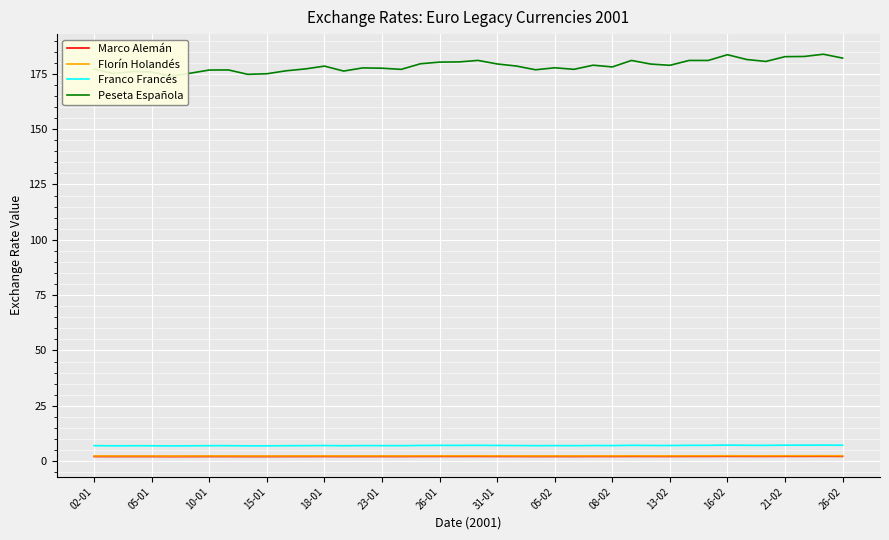

True or false: Peseta Española has more than 0 points higher than both neighbors.

True